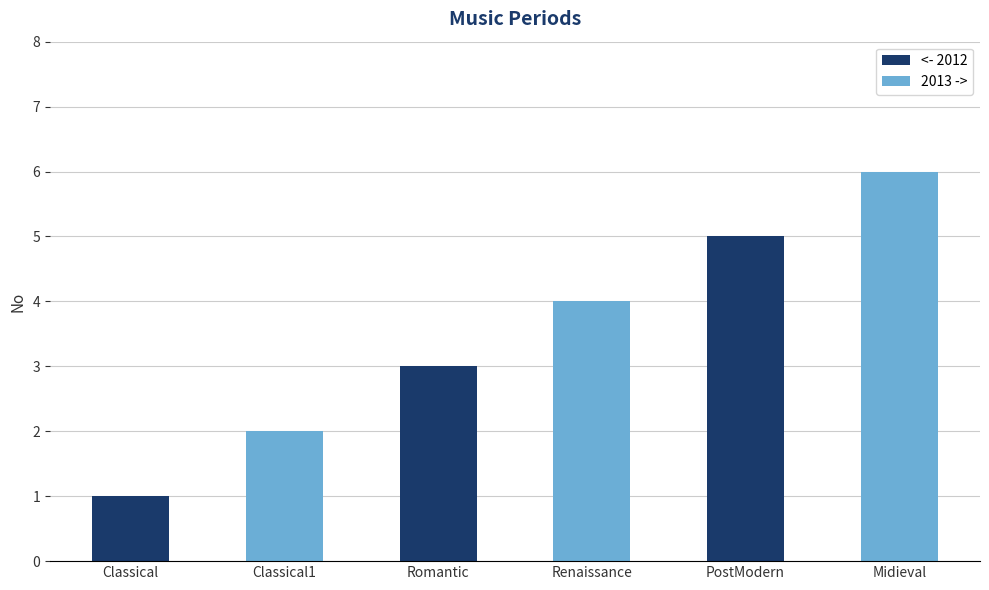

Approximately how many times larger is the value at Renaissance compared to Classical?

4.0